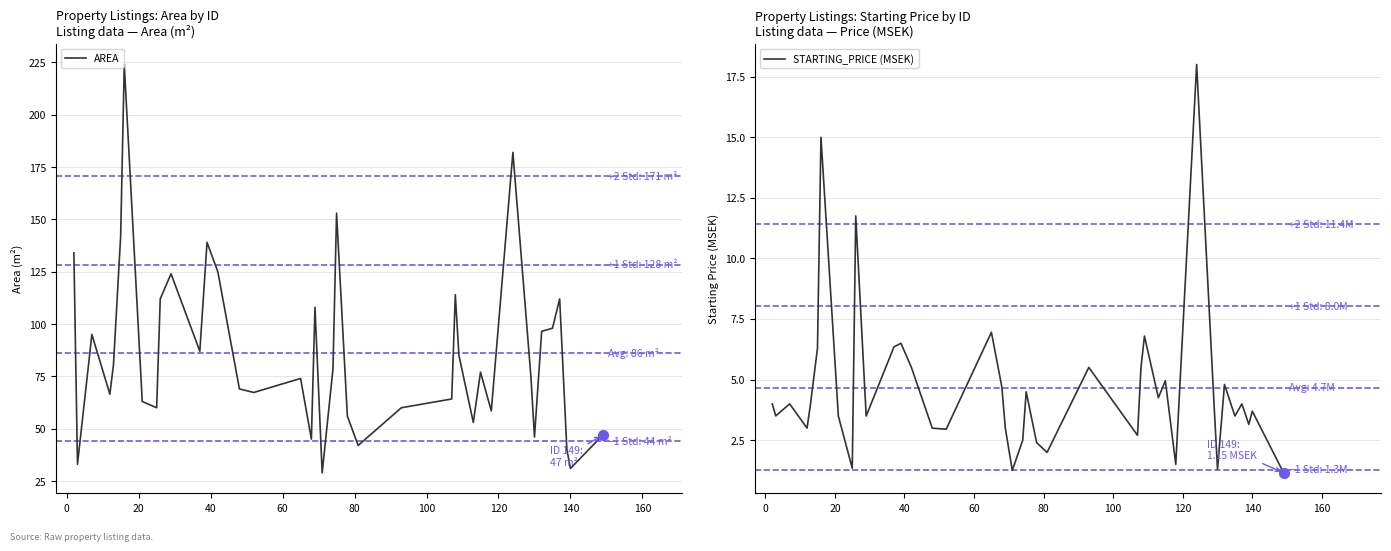

Which series contains the highest Y value?

AREA